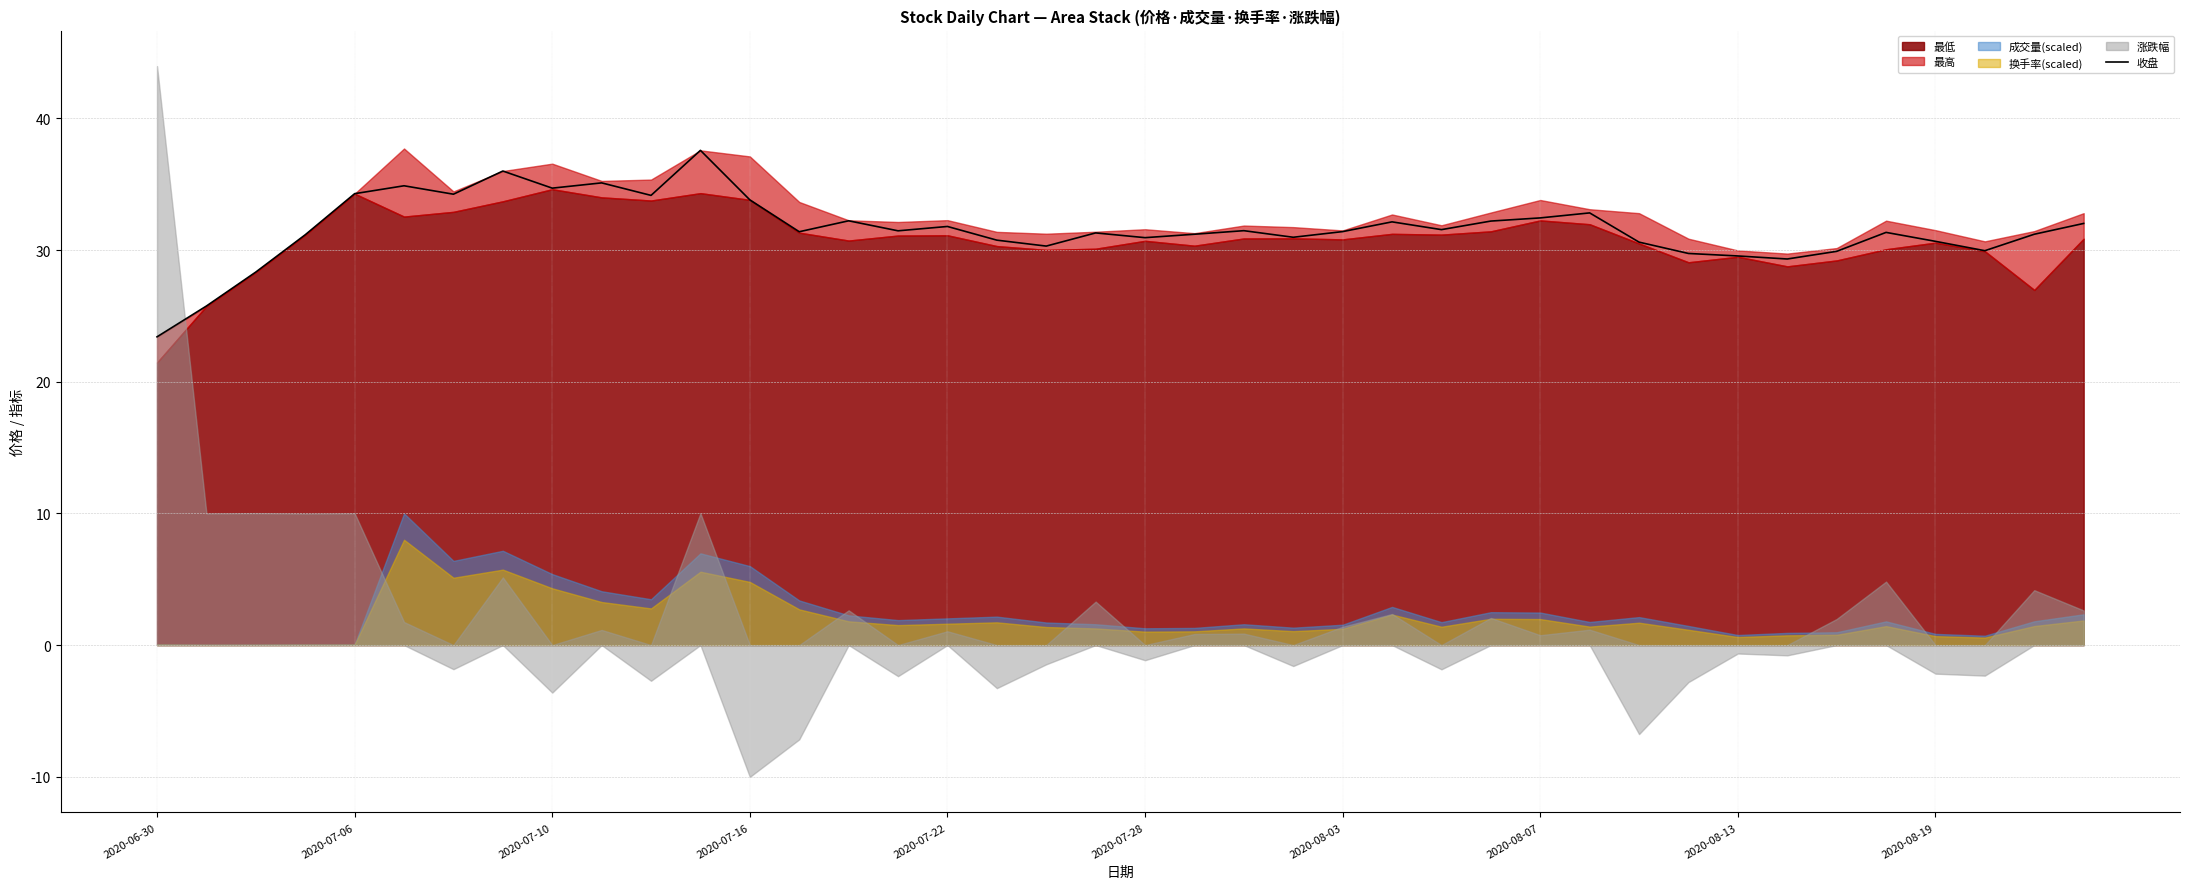

How many values exceed 31?

26